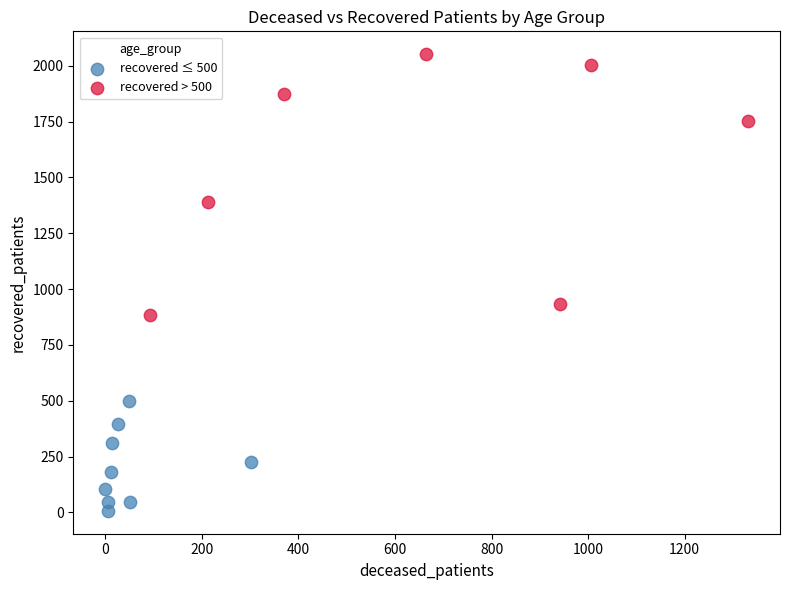

Which series reaches the minimum Y coordinate?

recovered ≤ 500